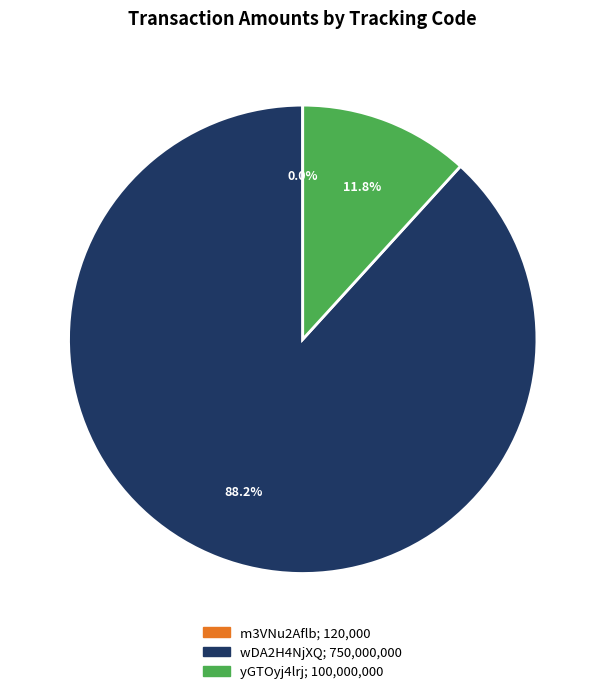

Is there any slice that represents more than half of the pie?

Yes